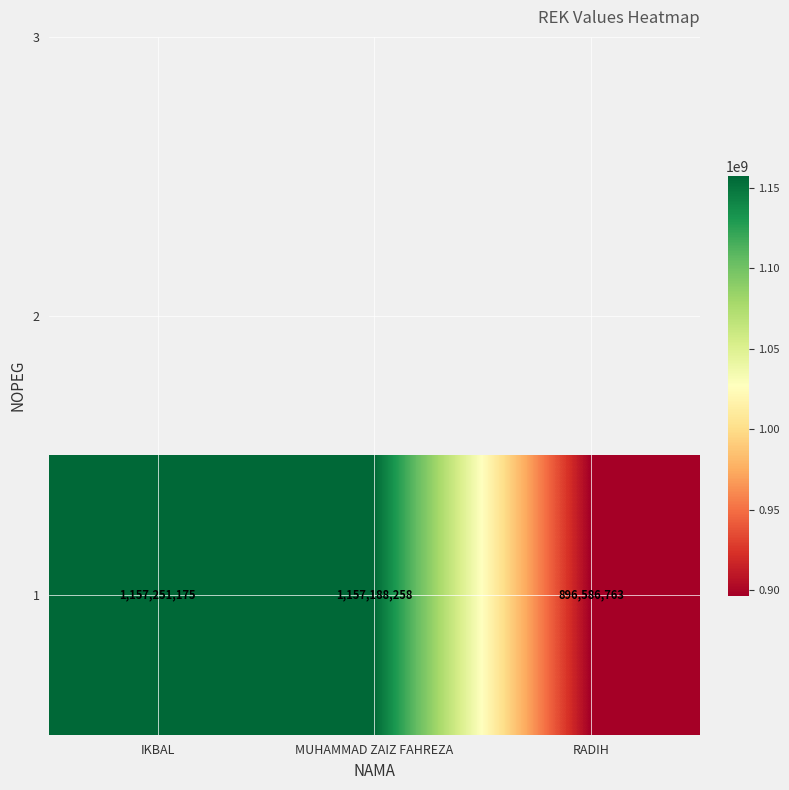

Rank the categories by value from highest to lowest.

IKBAL, MUHAMMAD ZAIZ FAHREZA, RADIH